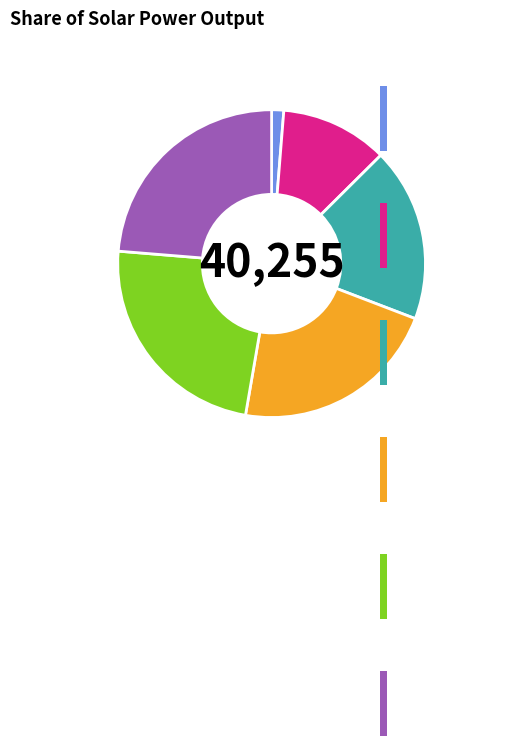

What percentage is the 12:00 slice, to the nearest percent?

24%